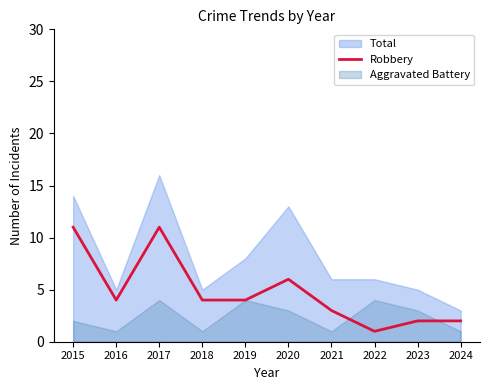

How many lines are shown in the chart?

1